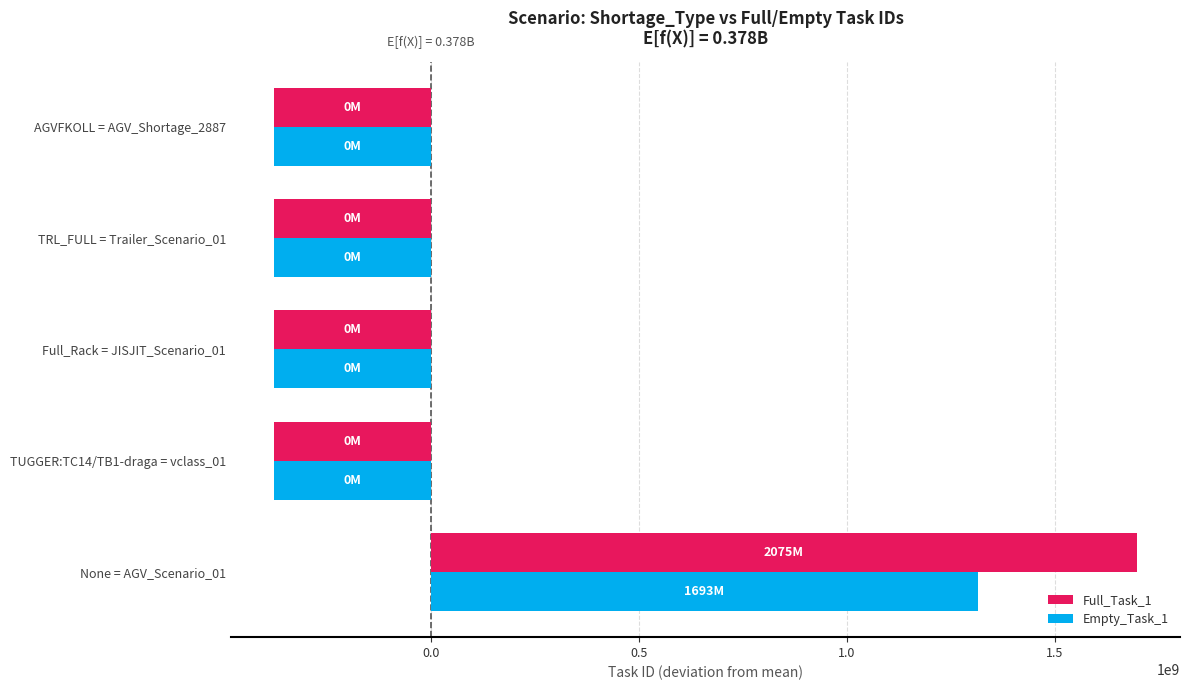

What are all the series names shown in the legend?

Full_Task_1, Empty_Task_1